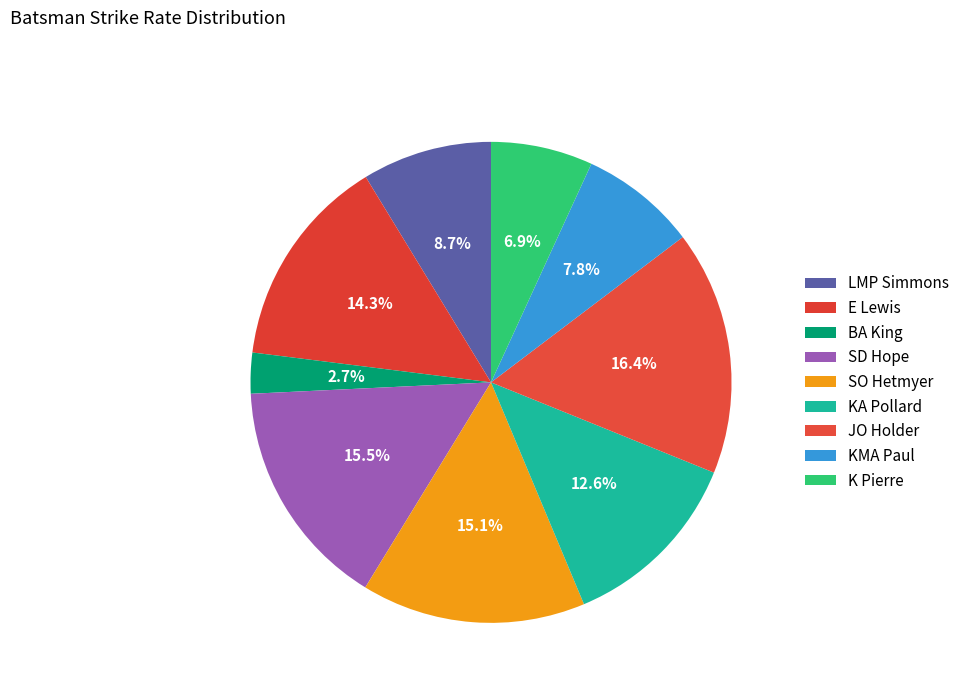

What is the change in value from E Lewis to KMA Paul?

-47.2